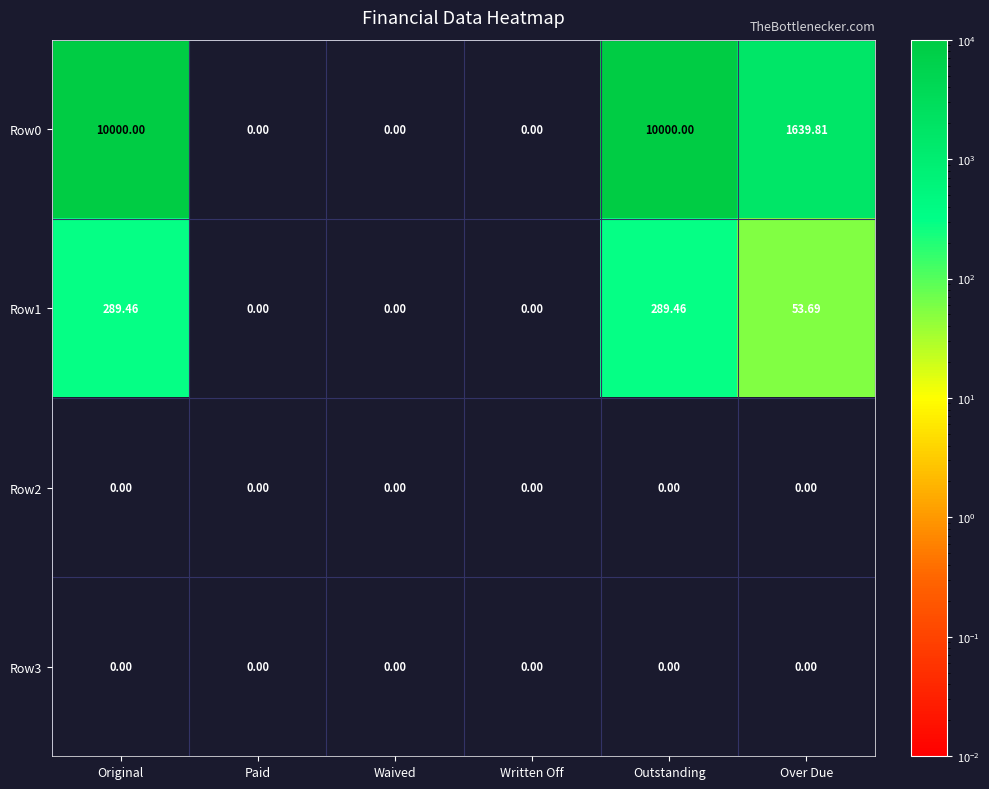

Where does the Row0 series first go above 1639?

Original